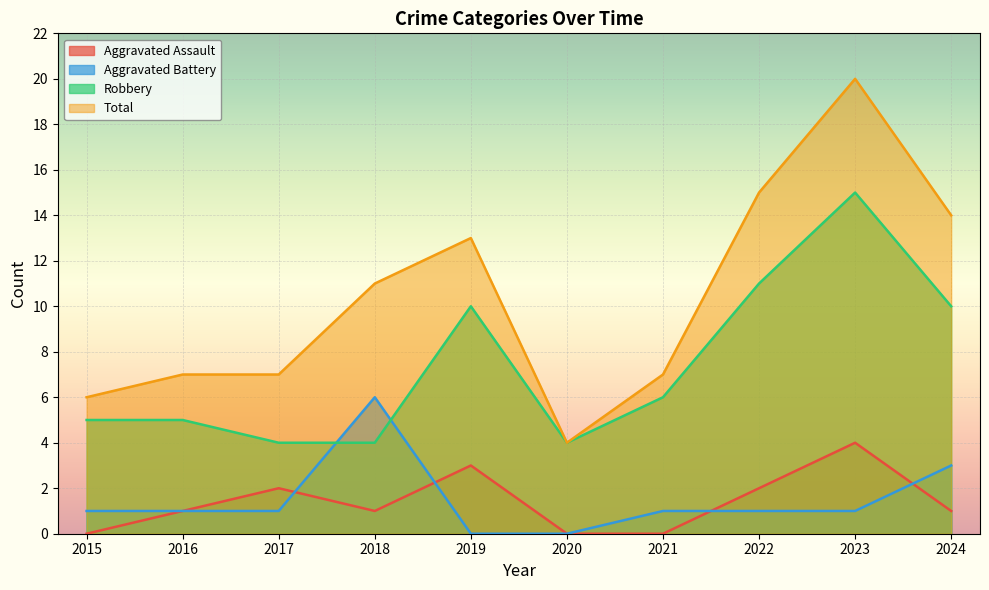

True or false: Total and Robbery cross at least once.

False